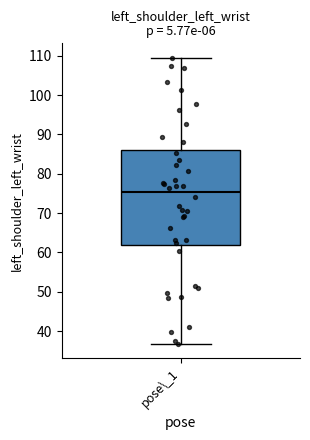

Transcribe this box plot: give where the median line is, the range the box spans, and where the two whiskers end, as read against the y-axis. The values are not printed on the chart, so give them approximately, as read against the axis.

median 75, box 62 to 86, whiskers 37 to 110